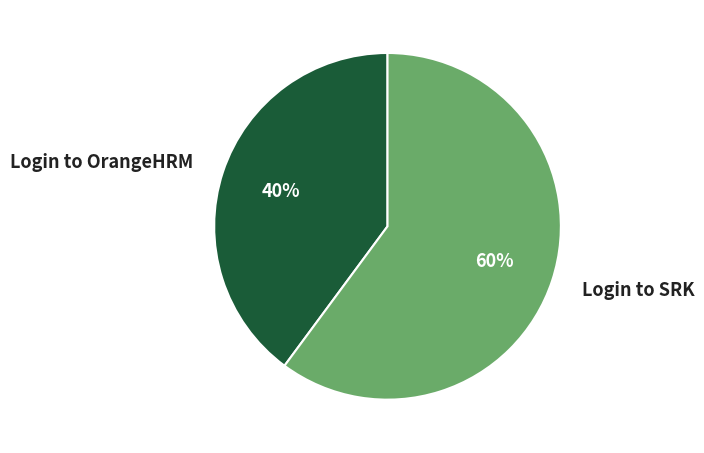

Which has a higher value, Login to SRK or Login to OrangeHRM?

Login to SRK